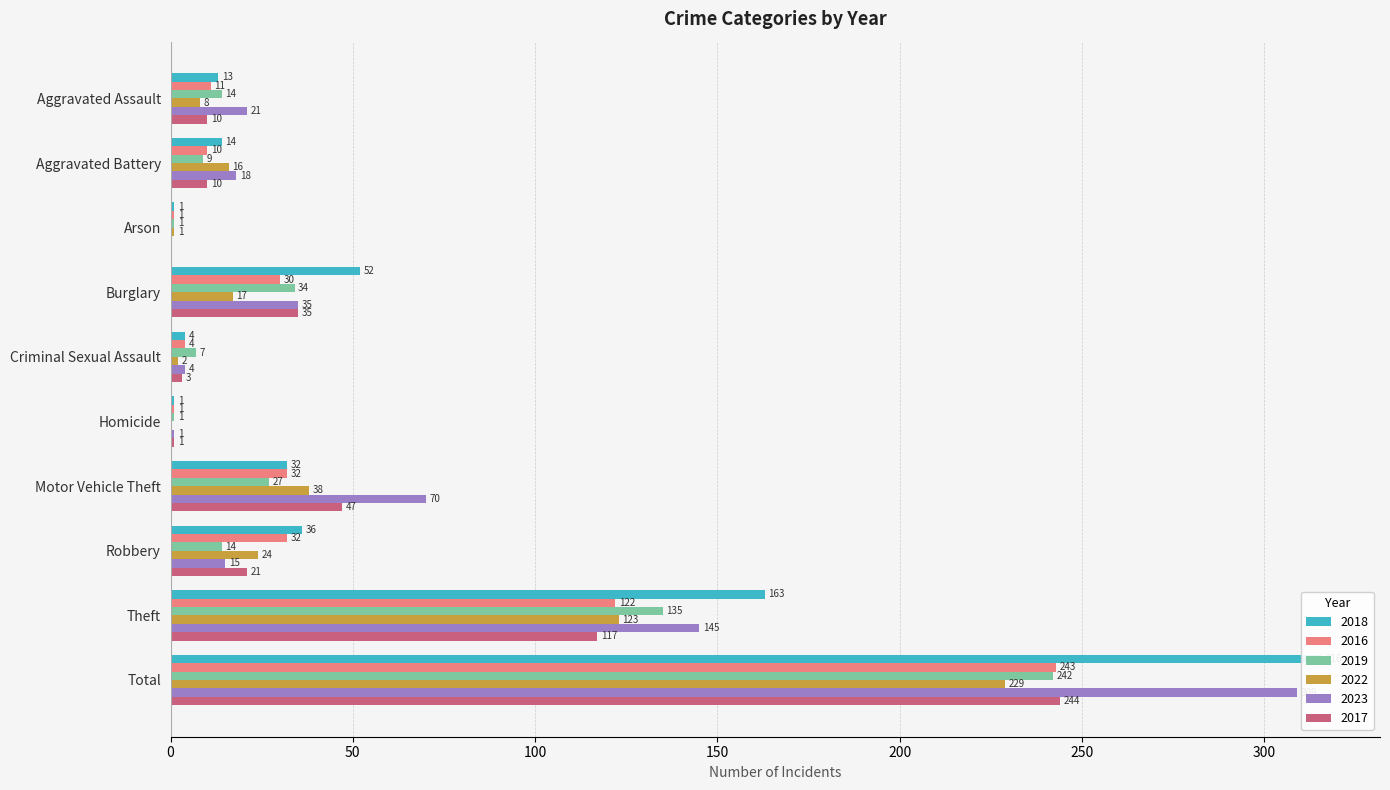

What is the difference between the maximum and second lowest values in the 2017 series?

243